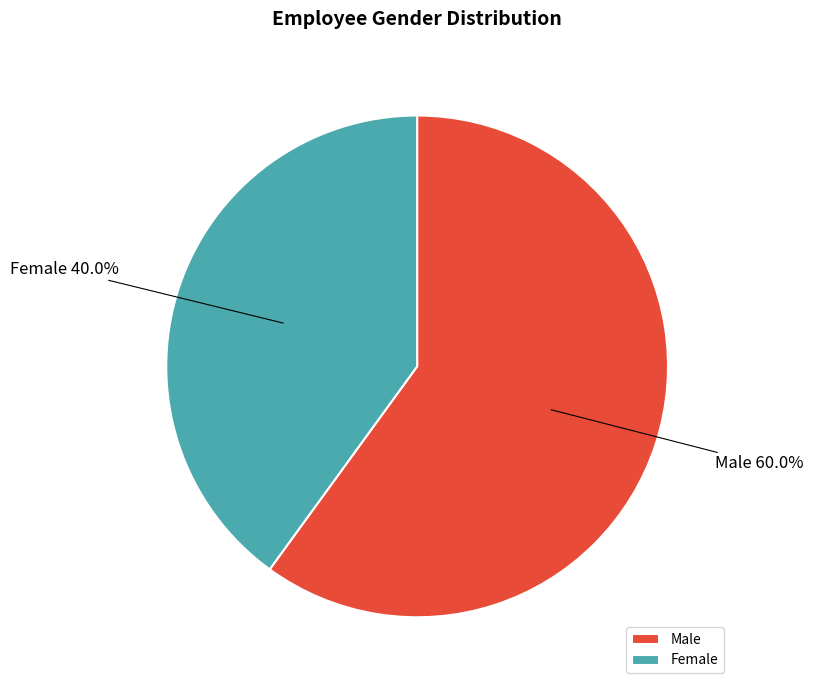

To the nearest percent, what is the average slice percentage?

50%